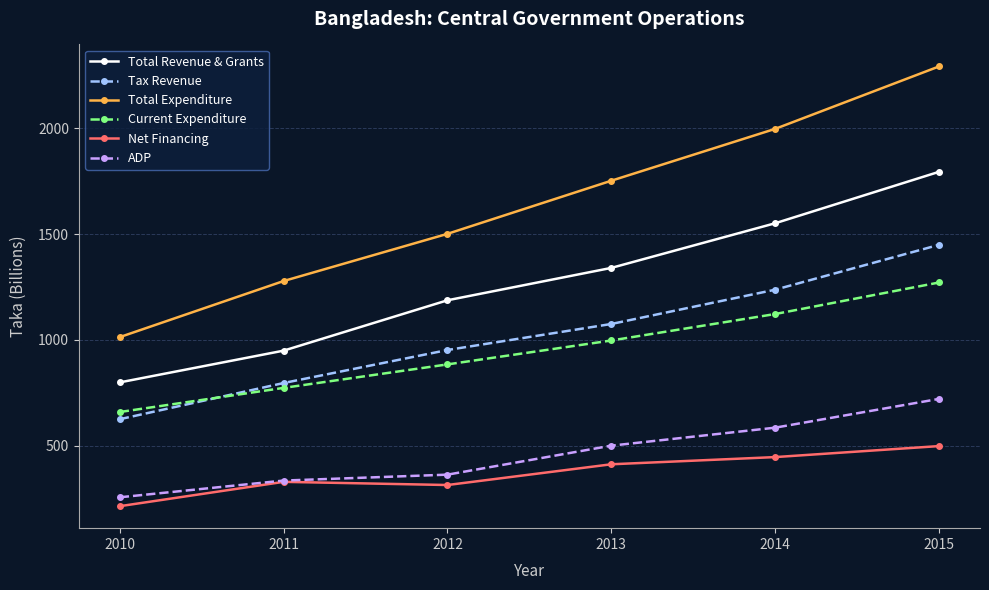

Which series has the widest spread of values?

Total Expenditure